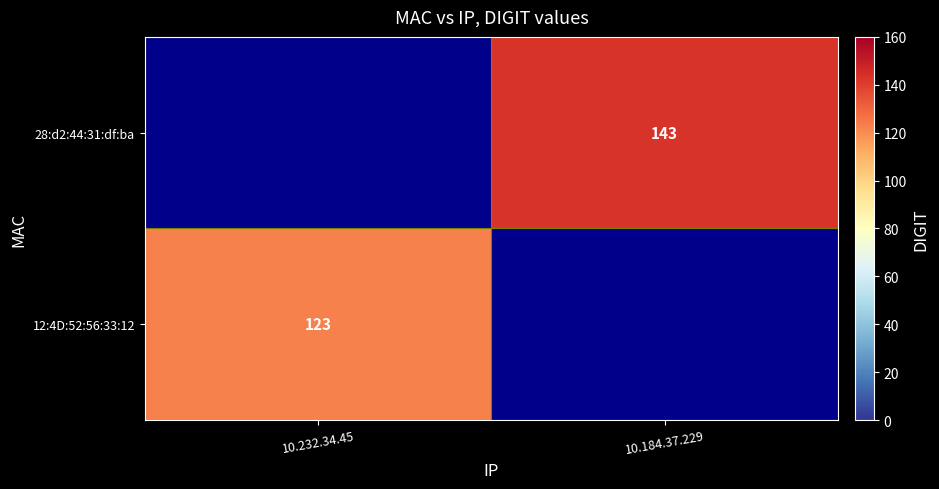

The value of 28:d2:44:31:df:ba at 10.184.37.229 is 143. True or false?

True